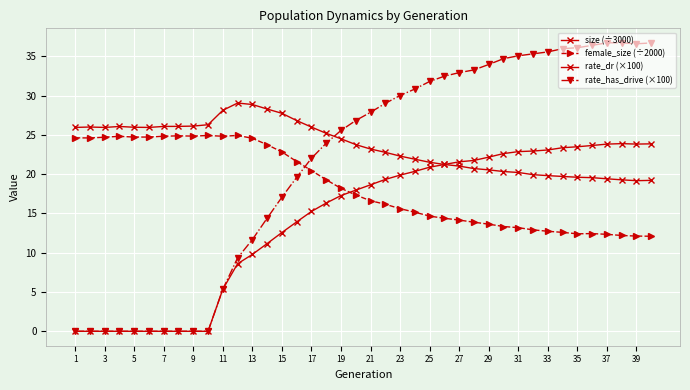

Where is the first local minimum for rate_has_drive (×100)?

39